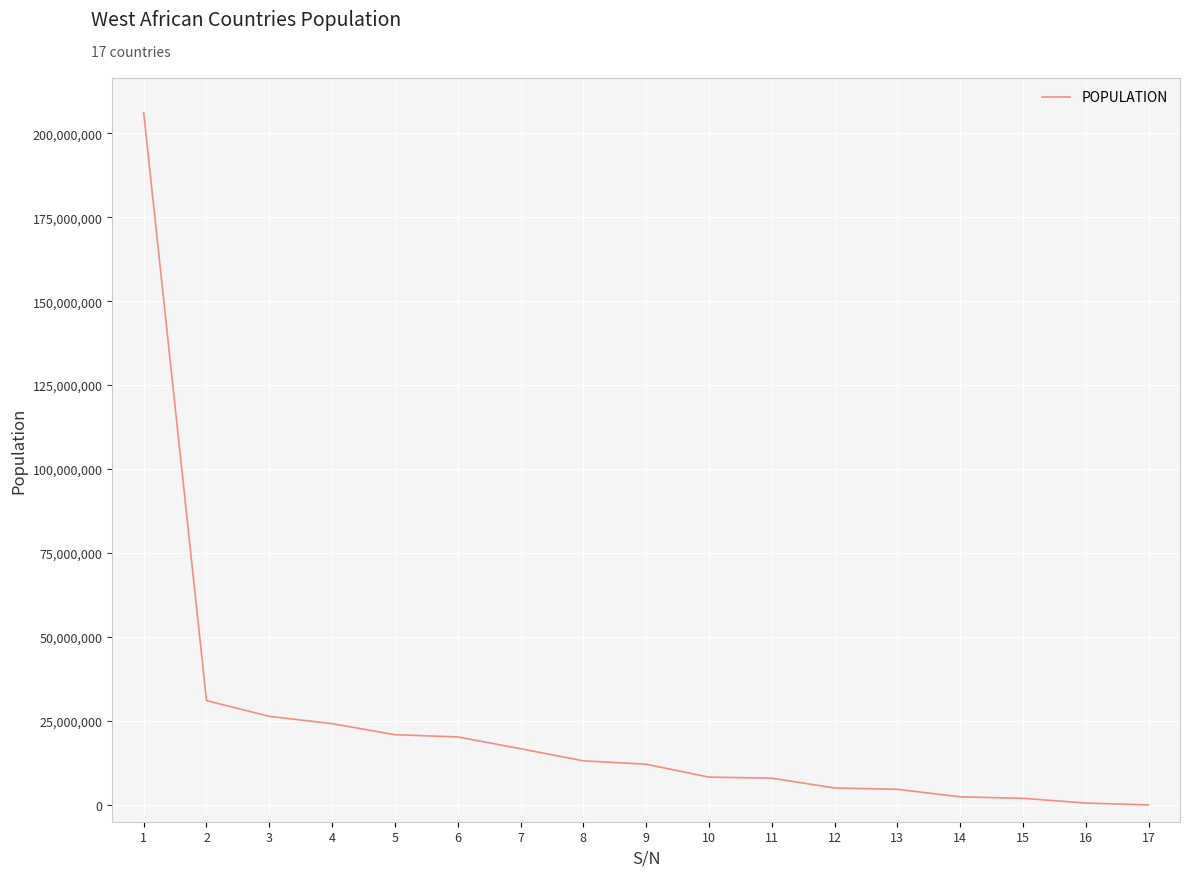

What is the smallest value displayed?

6077